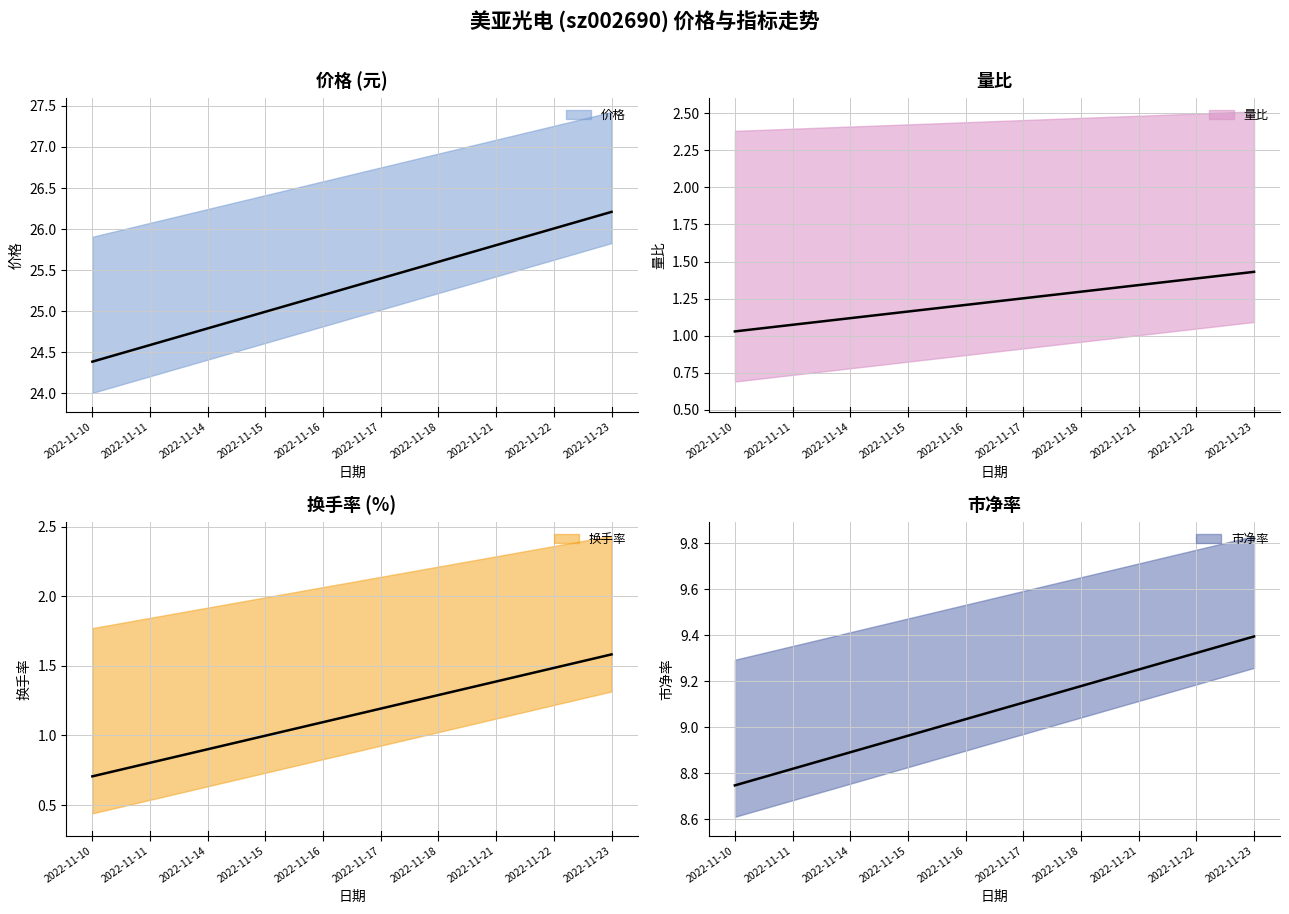

What is the average value of the 市净率 series?

9.1